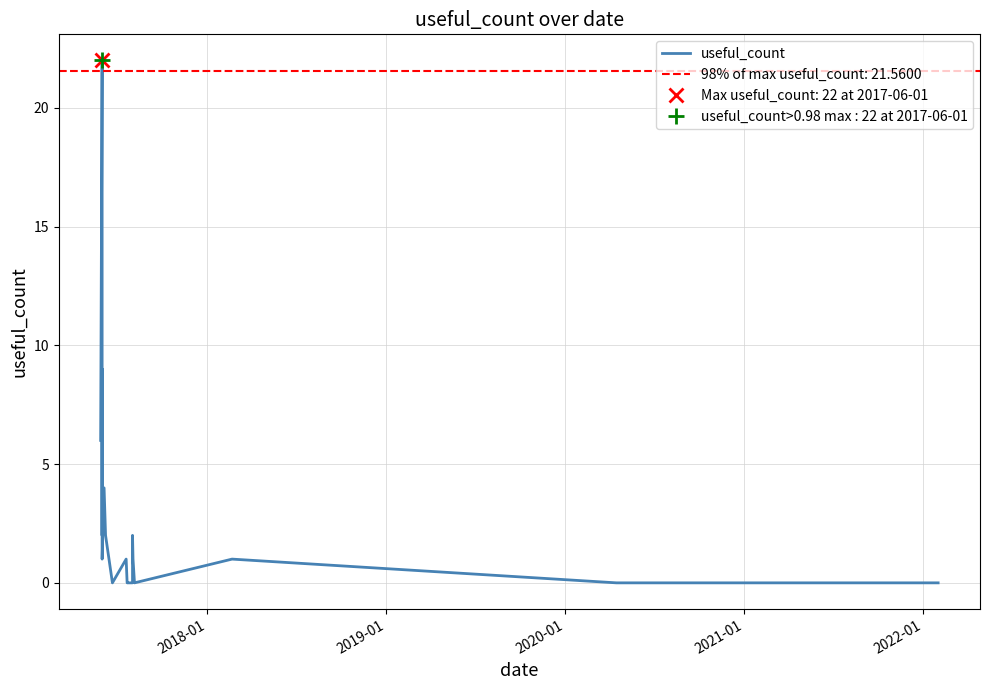

The value at 8 is 0. True or false?

False